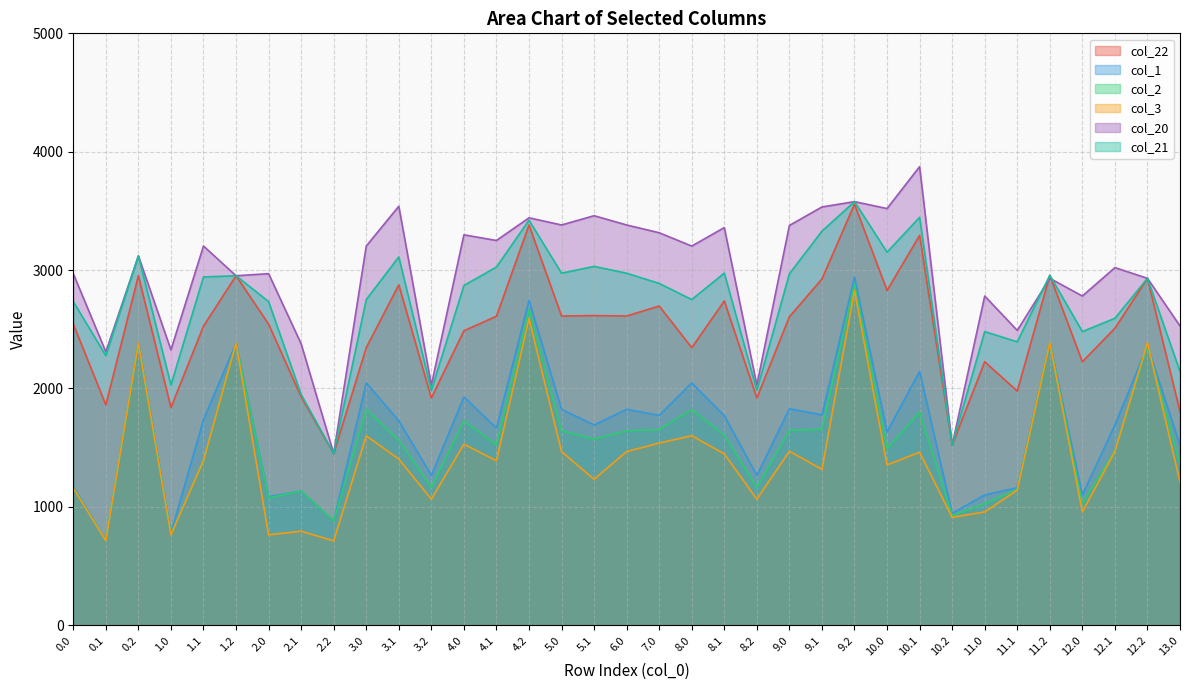

What is the average value of the col_3 series?

1437.8